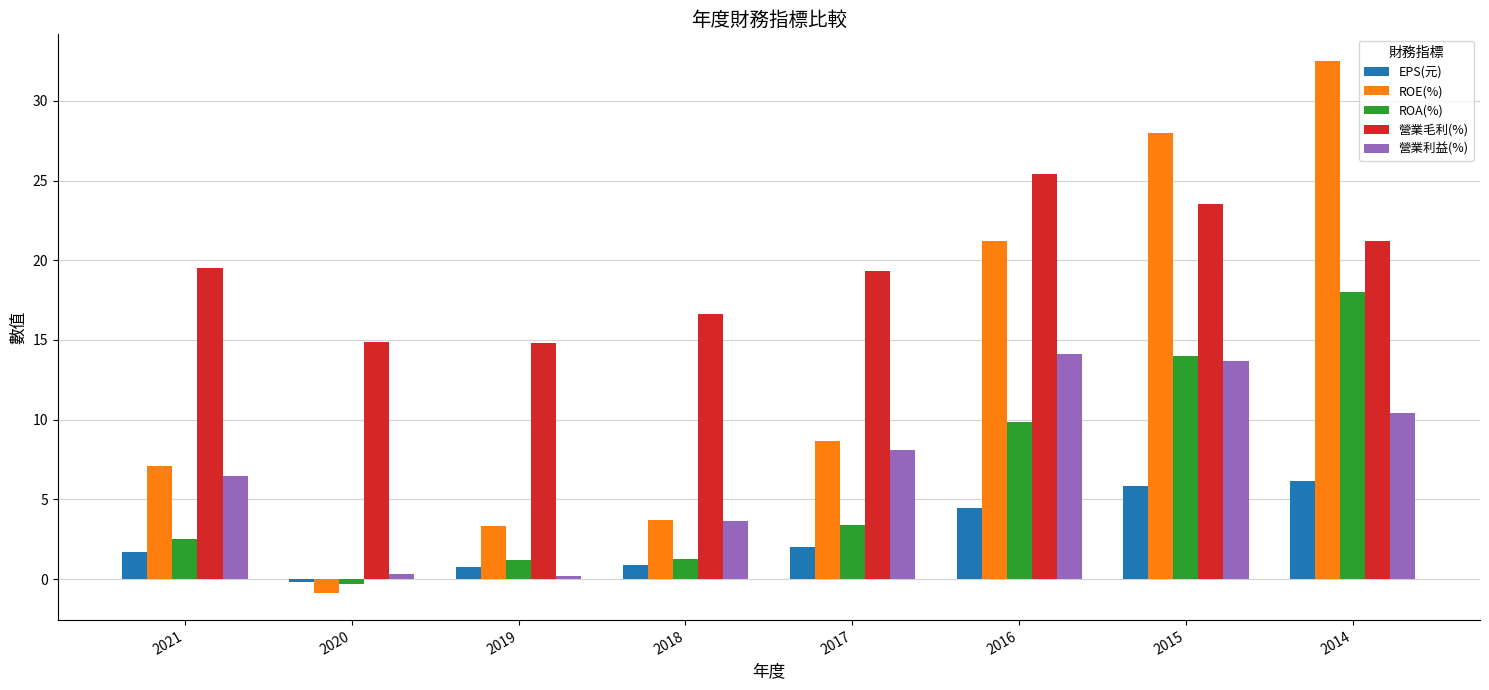

The value of ROE(%) at 2018 is 3.7. True or false?

True